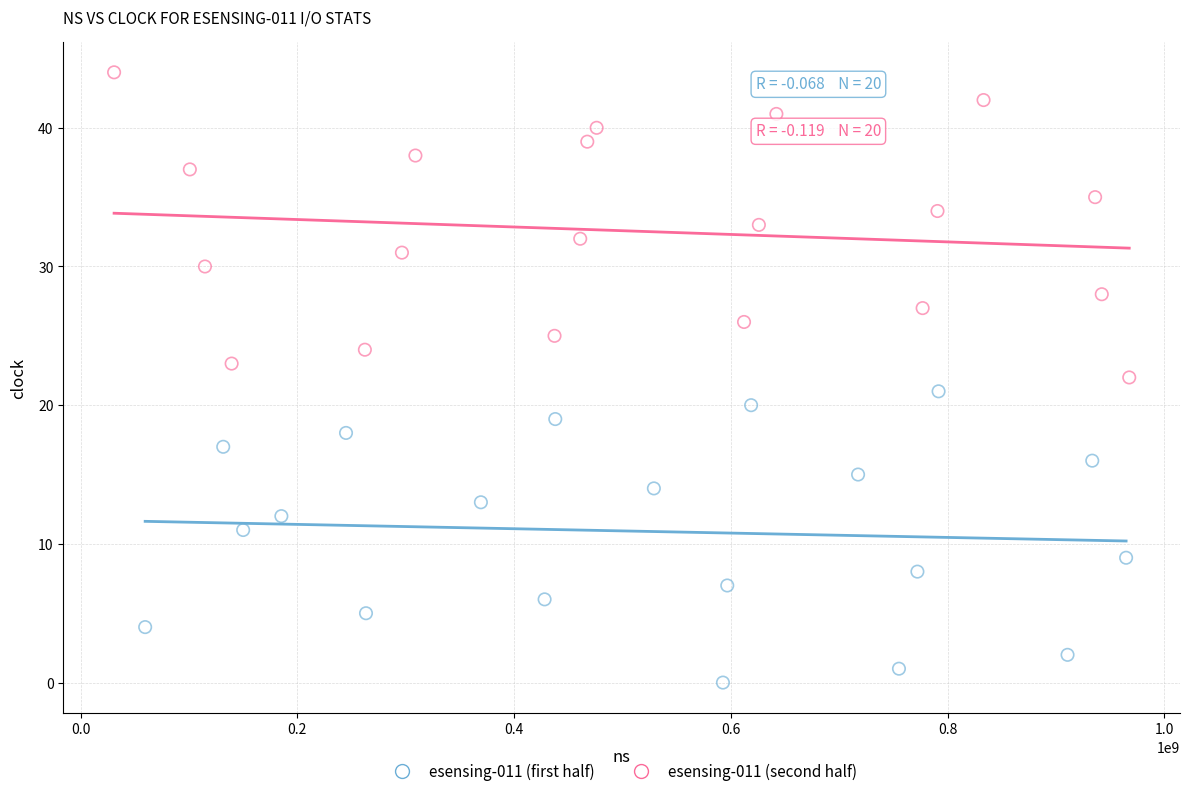

Which series has the widest spread of Y values?

esensing-011 (second half)